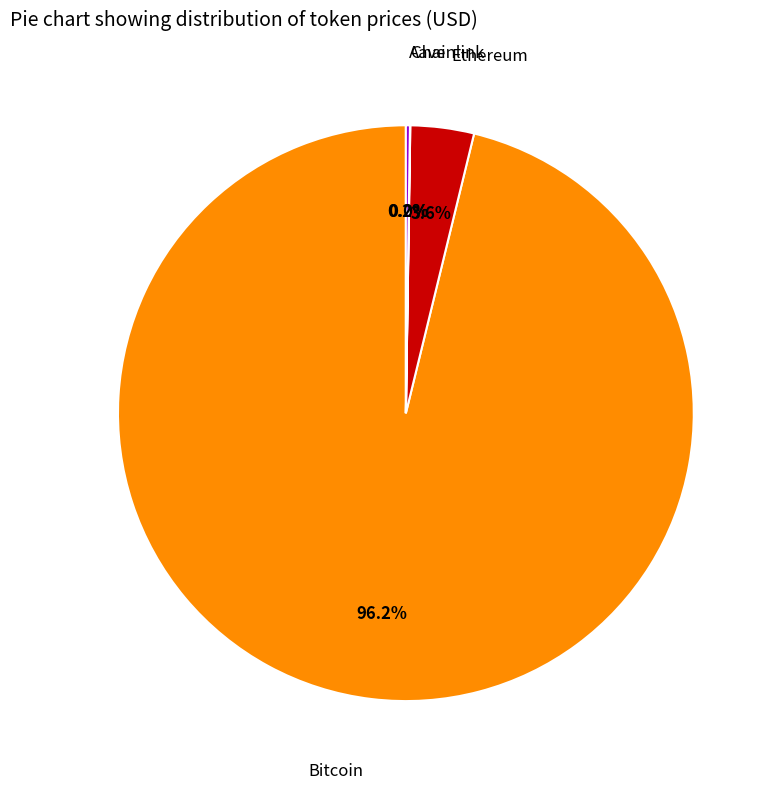

Is there any slice that represents more than half of the pie?

Yes